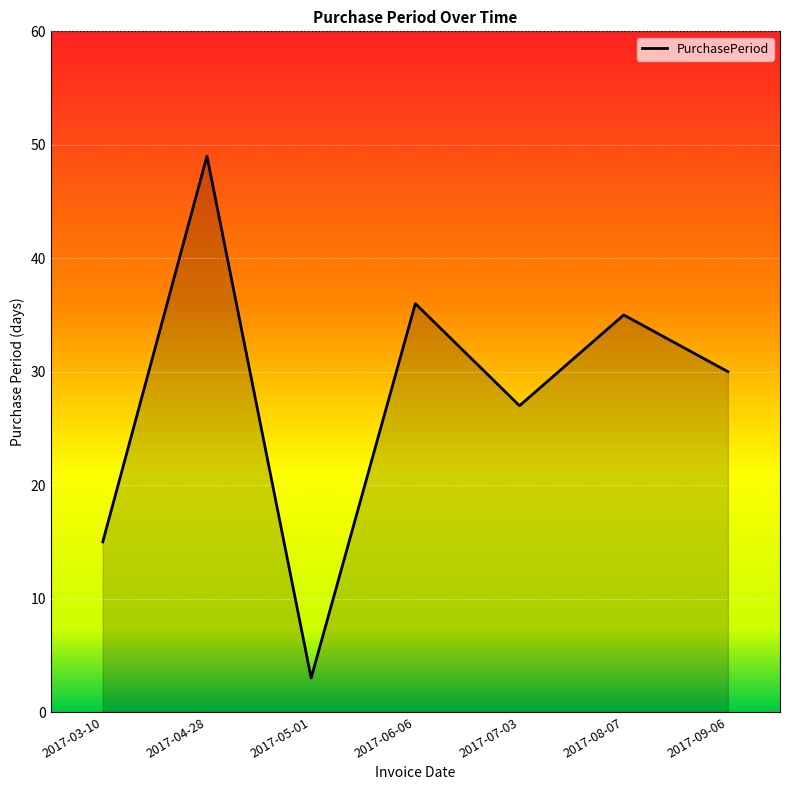

What is the change in value from 2017-03-10 to 2017-09-06?

+15